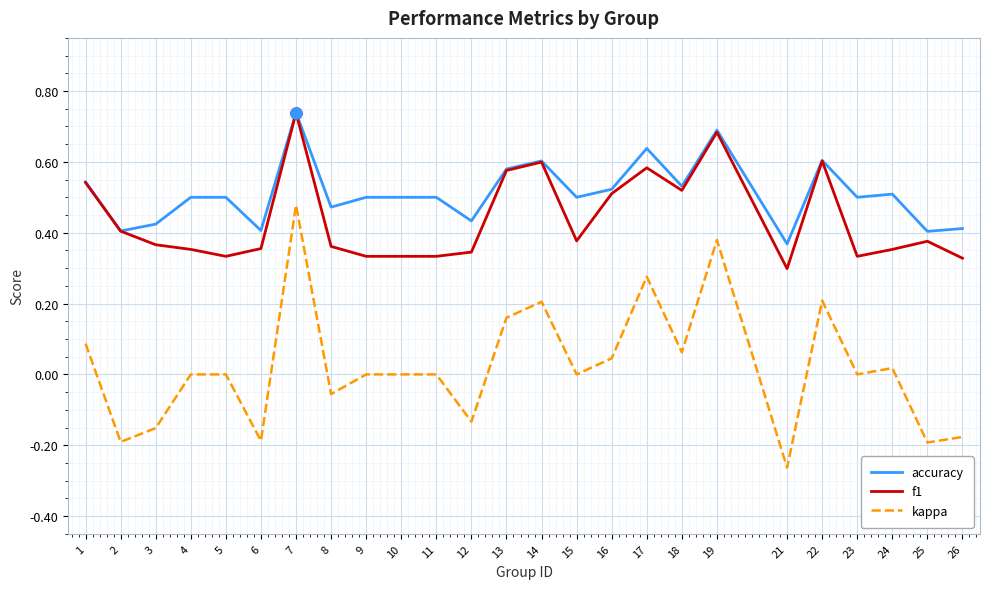

At which label does accuracy reach its minimum?

21